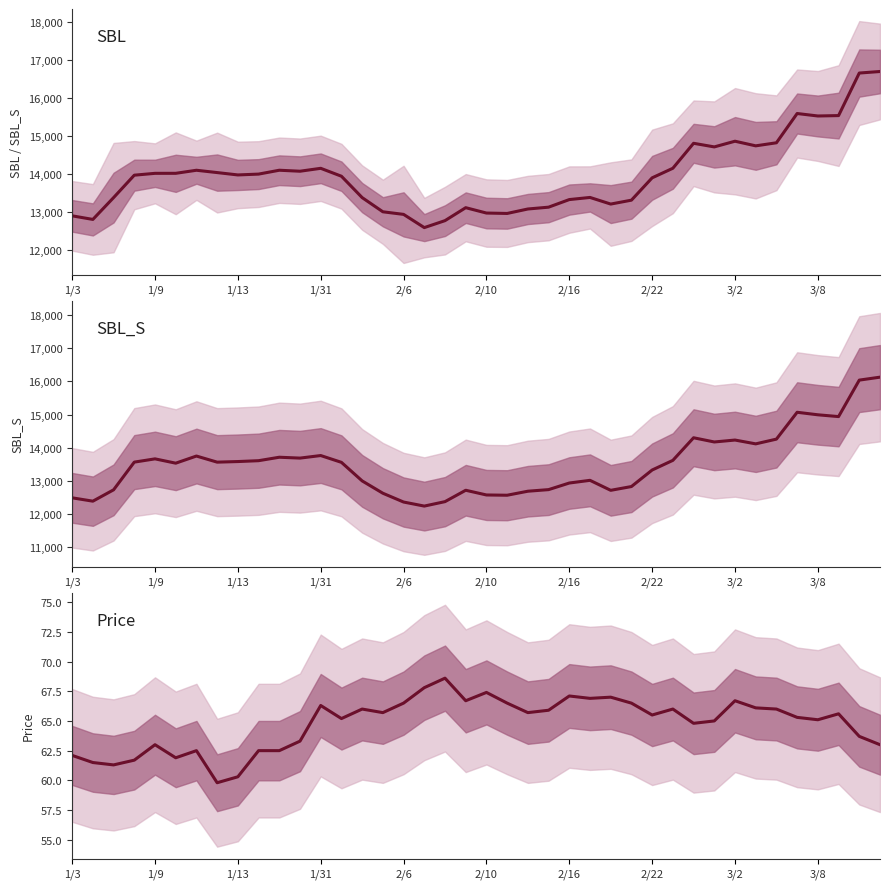

Which series has the widest spread of values?

SBL